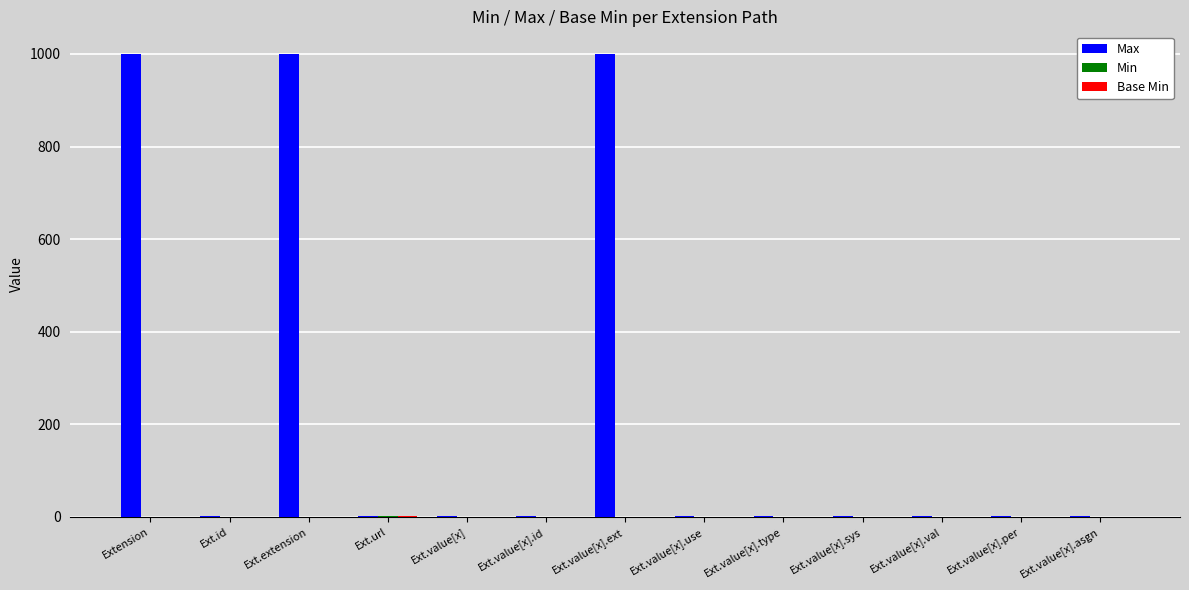

What is the sum of all Max values?

3007